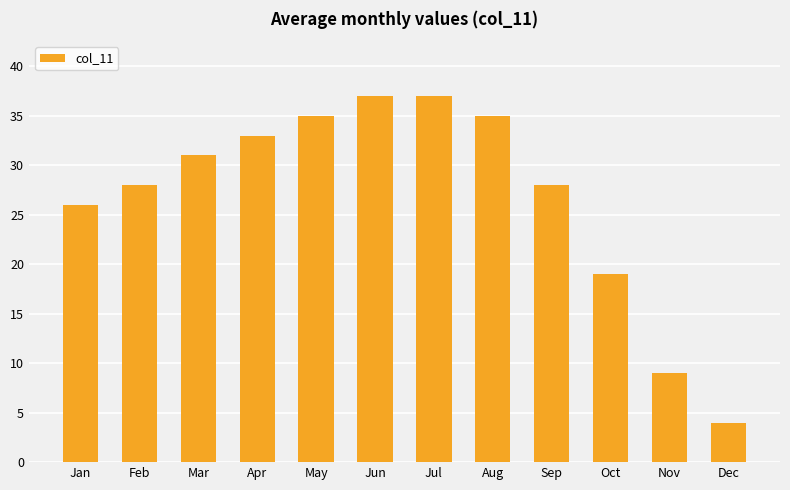

Which has a higher value, Oct or Jun?

Jun